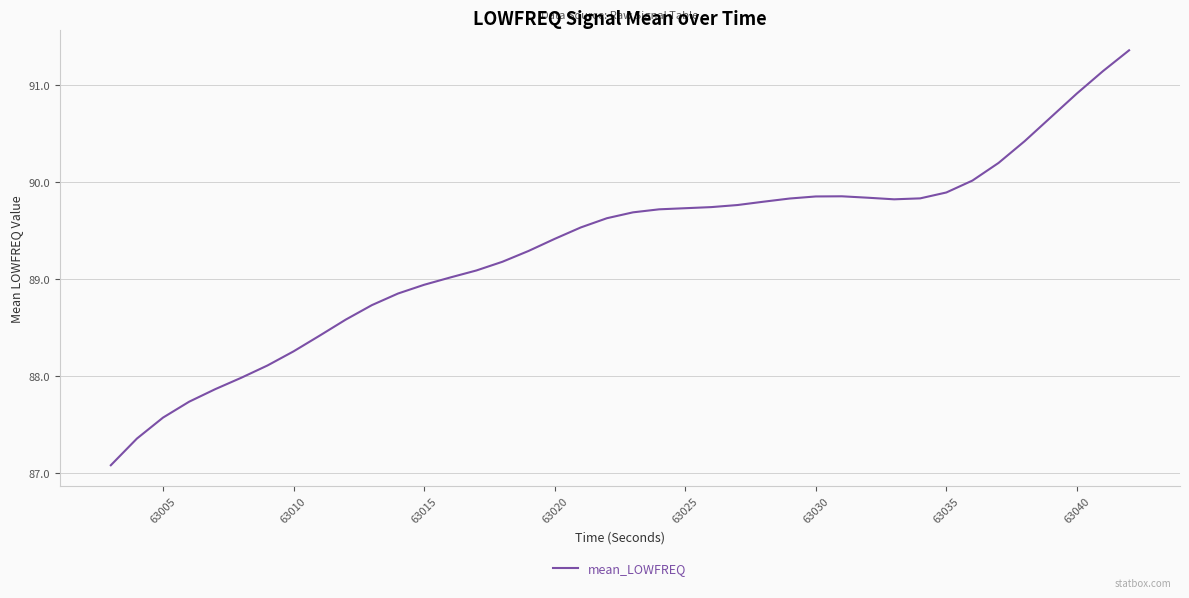

What is the difference between the maximum and minimum values?

4.3